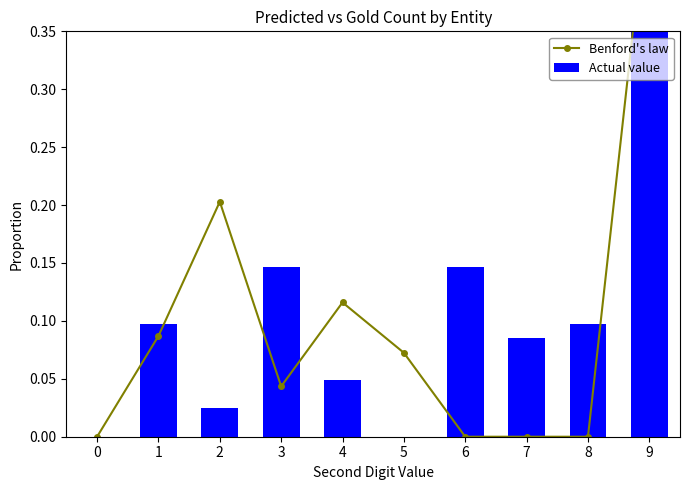

The Benford's law series shows 0.3 at 2. True or false?

False